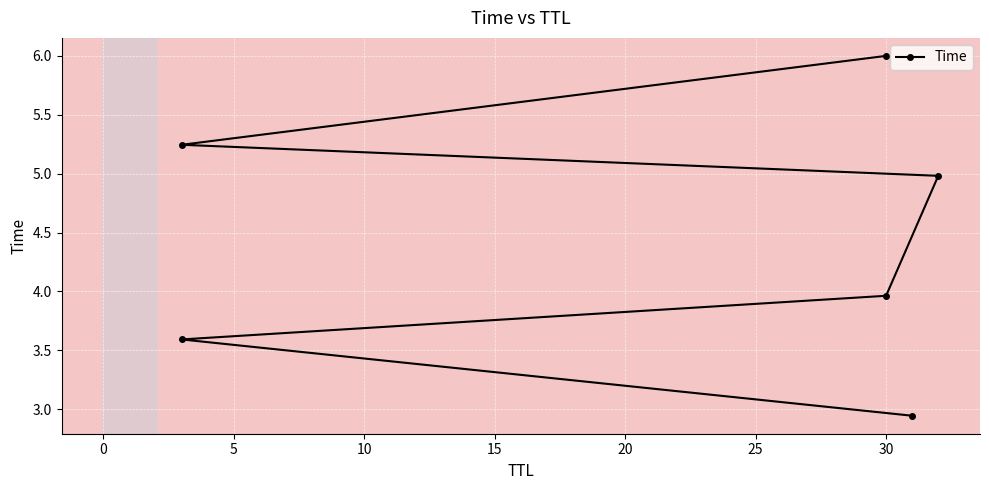

How many lines are shown in the chart?

1